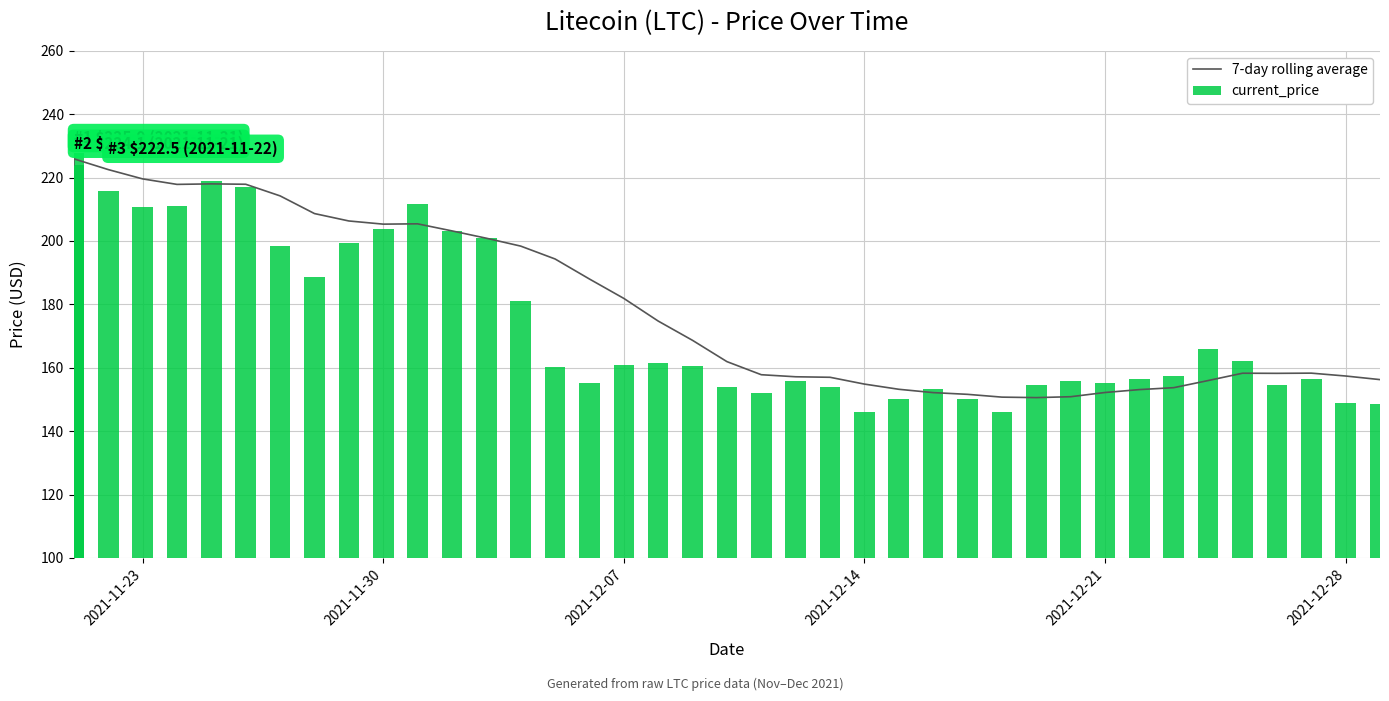

Are the bars horizontal?

No